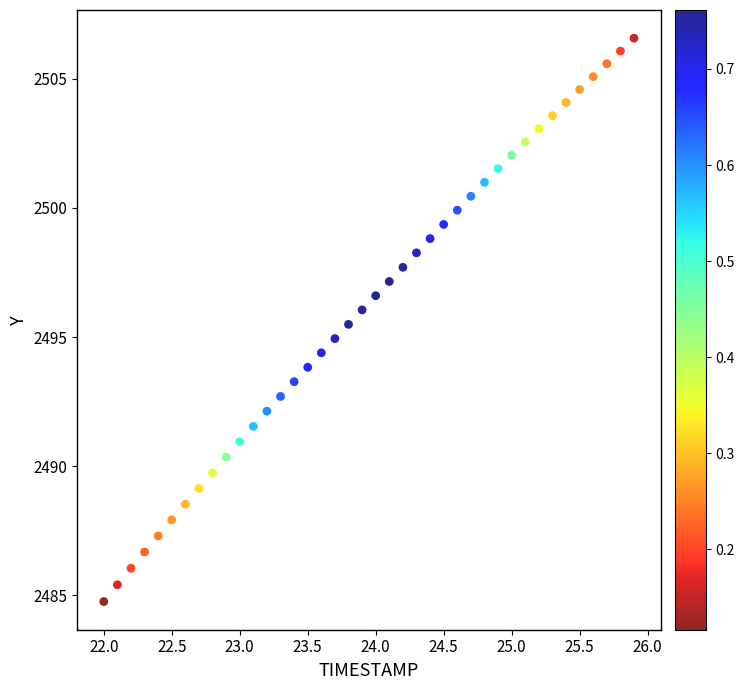

What is the range of X values (max minus min)?

3.9